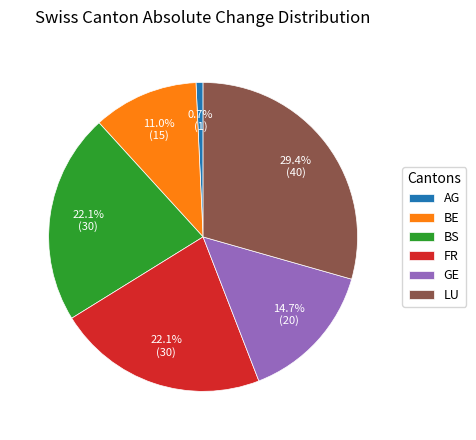

Combined, do BE and BS account for over 50%?

No